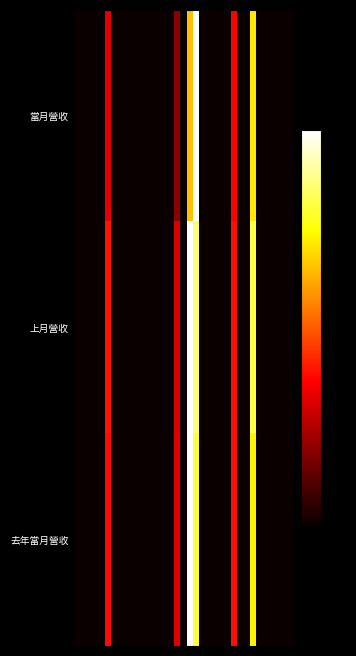

Reading right to left, list all the values displayed in this chart.

當月營收: 0.0	0.0	0.1	0.1	0.0	0.1	0.8	0.1	0.0	0.5	0.1	0.1	0.1	0.1	0.1	1.0	0.7	0.1	0.3	0.0	0.0	0.0	0.0	0.0	0.0	0.0	0.0	0.0	0.0	0.4	0.0	0.0	0.0	0.0	0.1
上月營收: 0.0	0.0	0.1	0.1	0.0	0.1	0.8	0.1	0.0	0.5	0.1	0.1	0.1	0.1	0.0	0.9	1.0	0.1	0.4	0.0	0.0	0.0	0.0	0.0	0.0	0.0	0.0	0.0	0.0	0.5	0.0	0.0	0.0	0.0	0.1
去年當月營收: 0.0	0.0	0.1	0.1	0.0	0.1	0.8	0.1	0.0	0.5	0.1	0.1	0.1	0.1	0.0	0.8	1.0	0.1	0.4	0.0	0.0	0.0	0.0	0.0	0.0	0.0	0.0	0.0	0.0	0.5	0.0	0.0	0.0	0.0	0.1